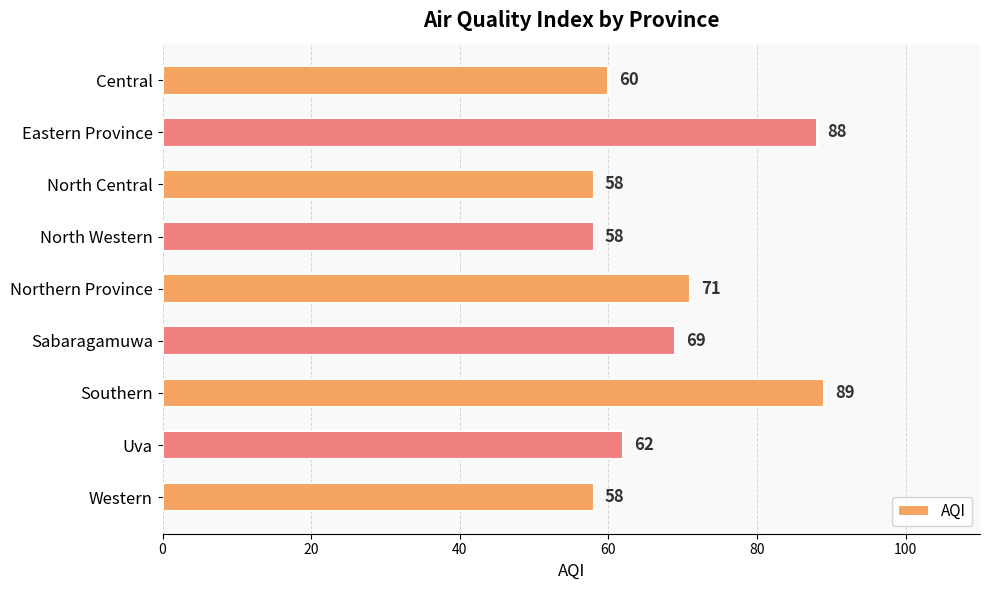

At which category does the chart reach its peak across all series?

Southern